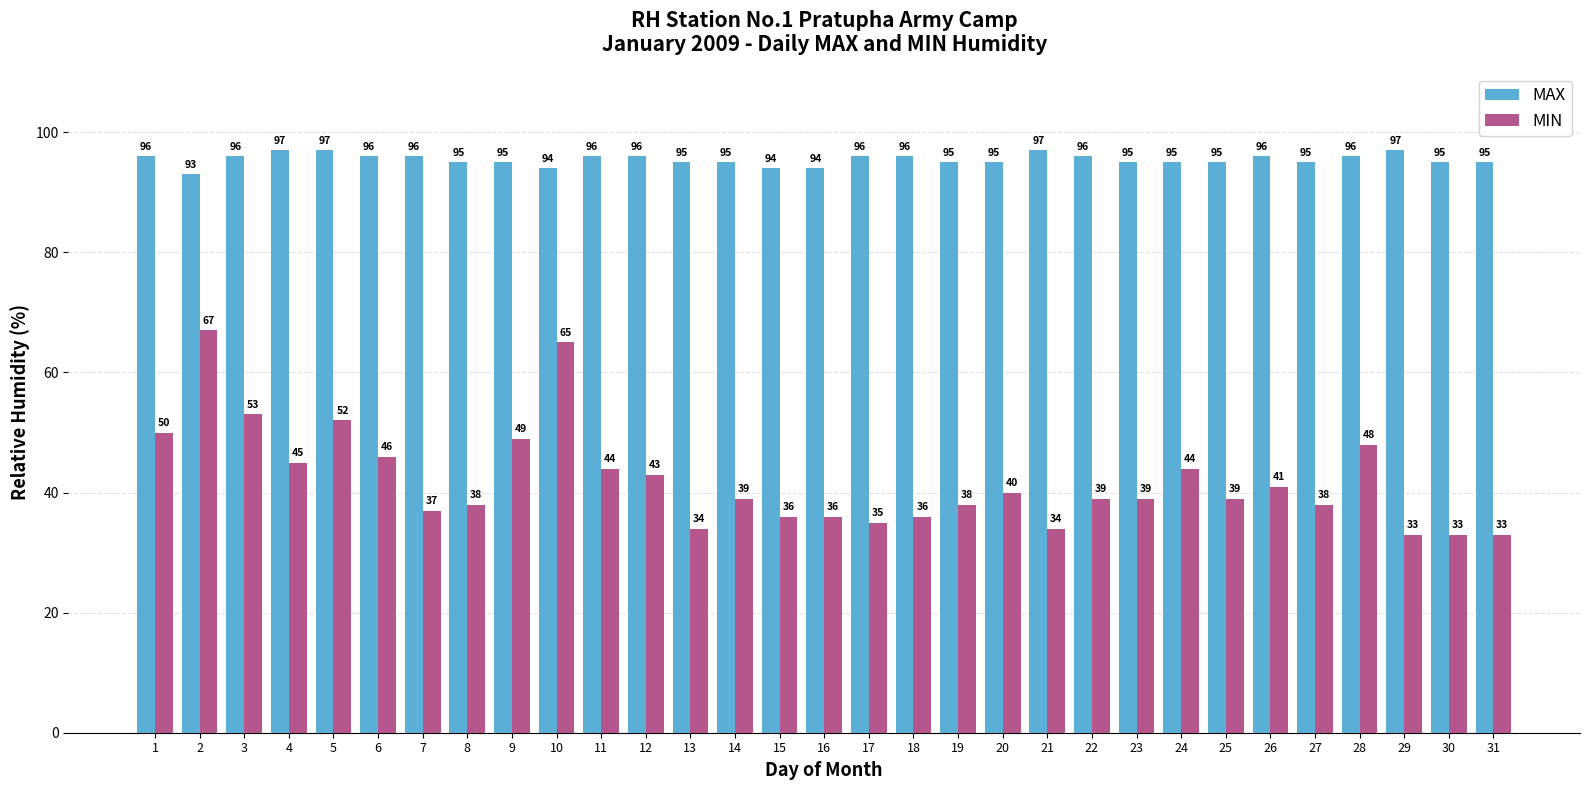

At which label does MIN reach its peak?

2